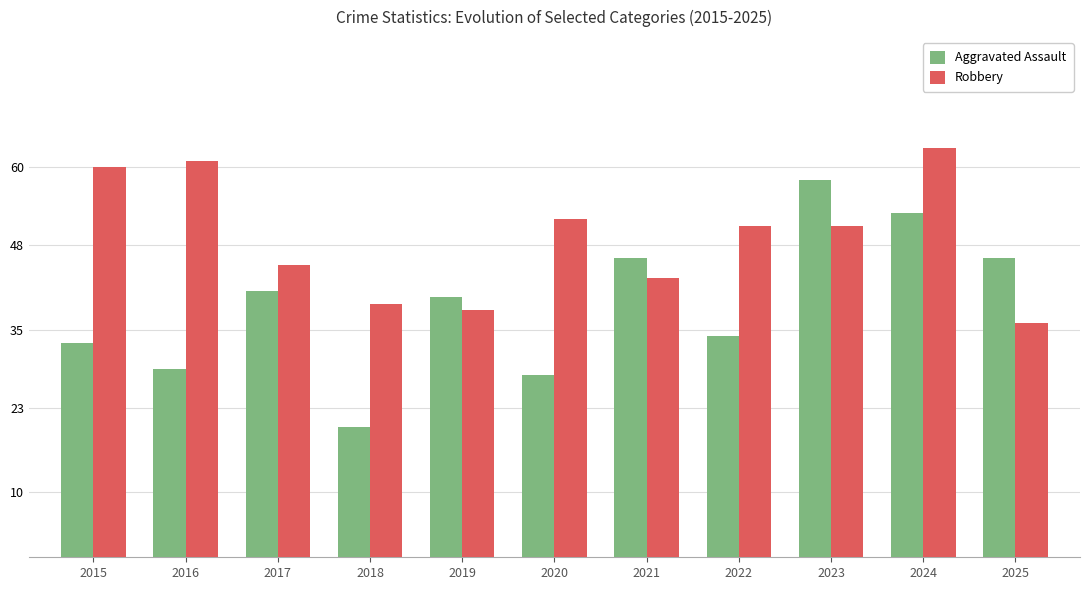

How many bars are there in each group?

2